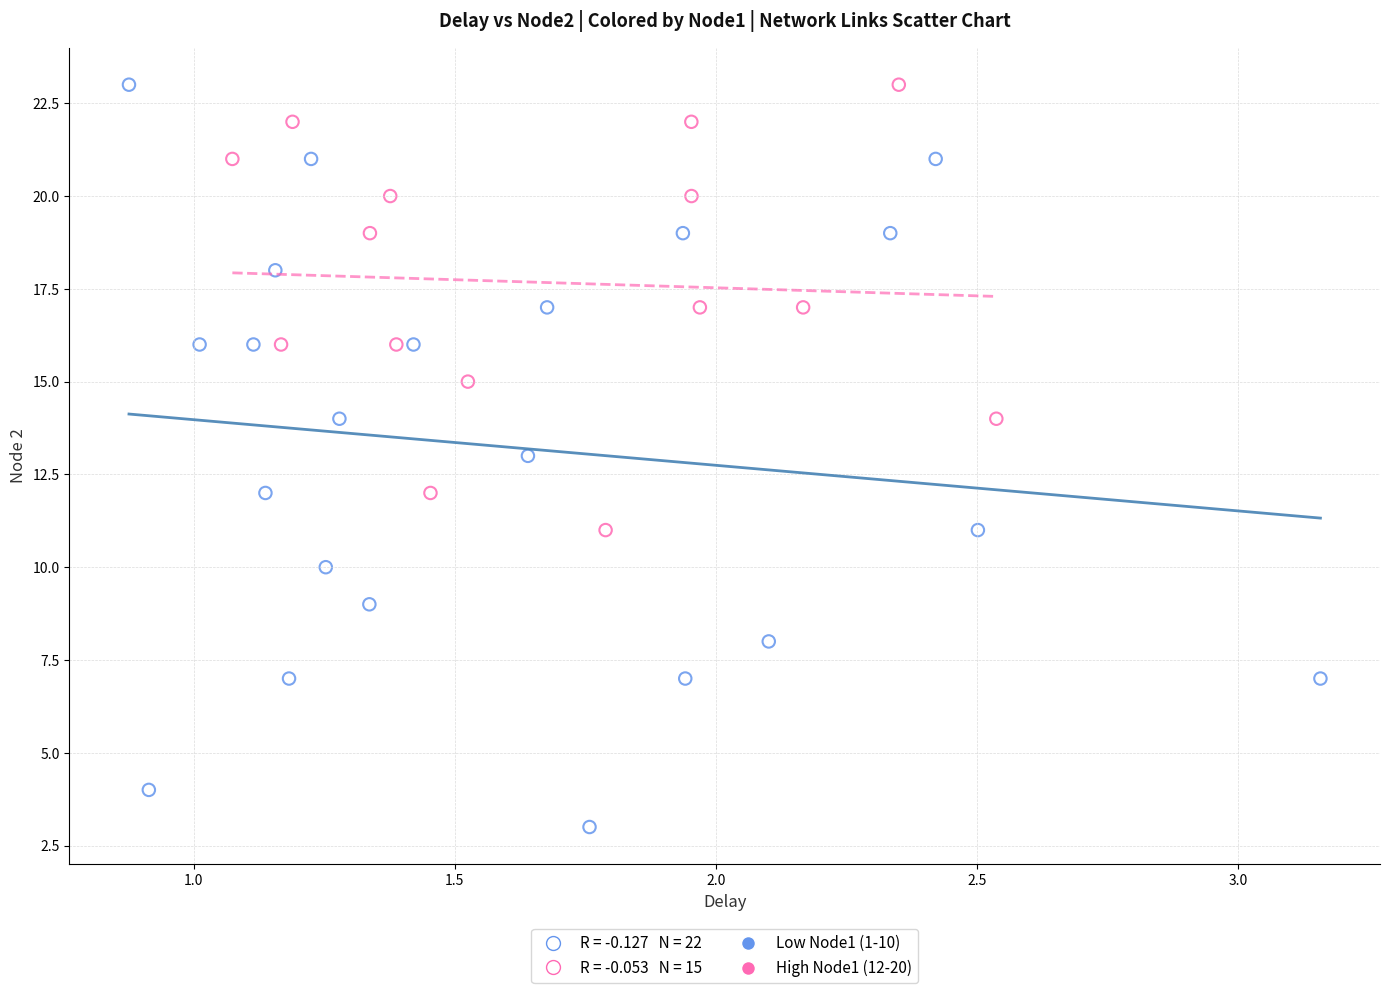

Which series reaches the minimum Y coordinate?

Low Node1 (1-10)